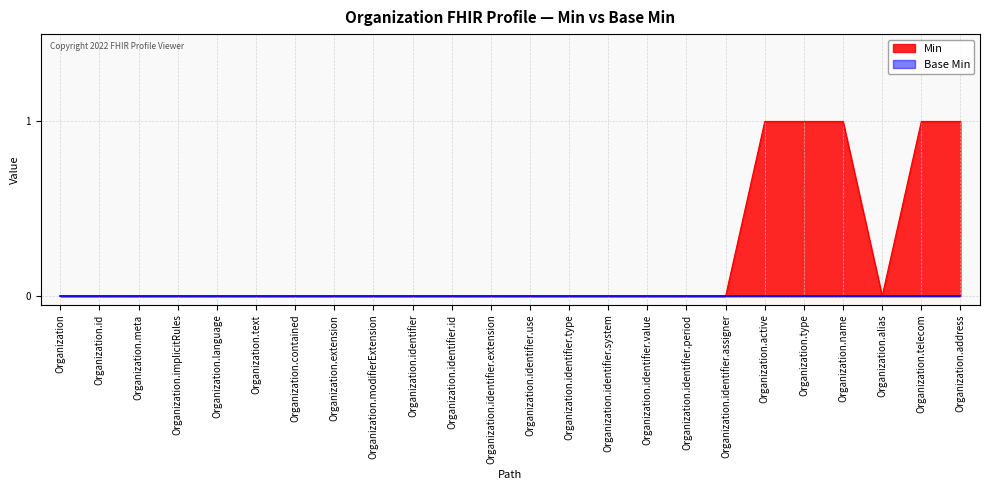

Which has a higher value, Organization.identifier.system or Organization?

Organization.identifier.system